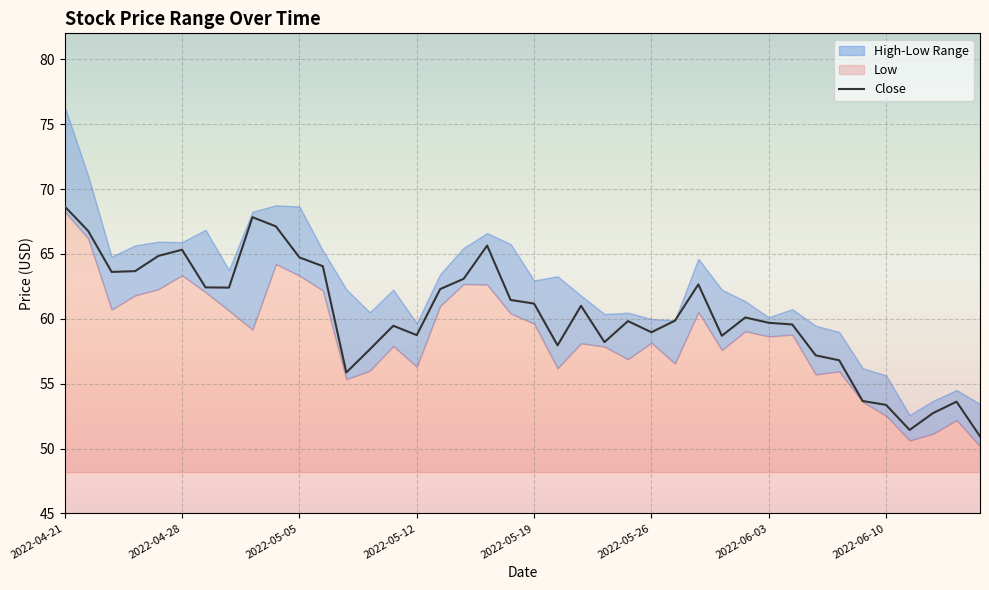

Approximately how many times larger is the value at 10 compared to 19?

1.1